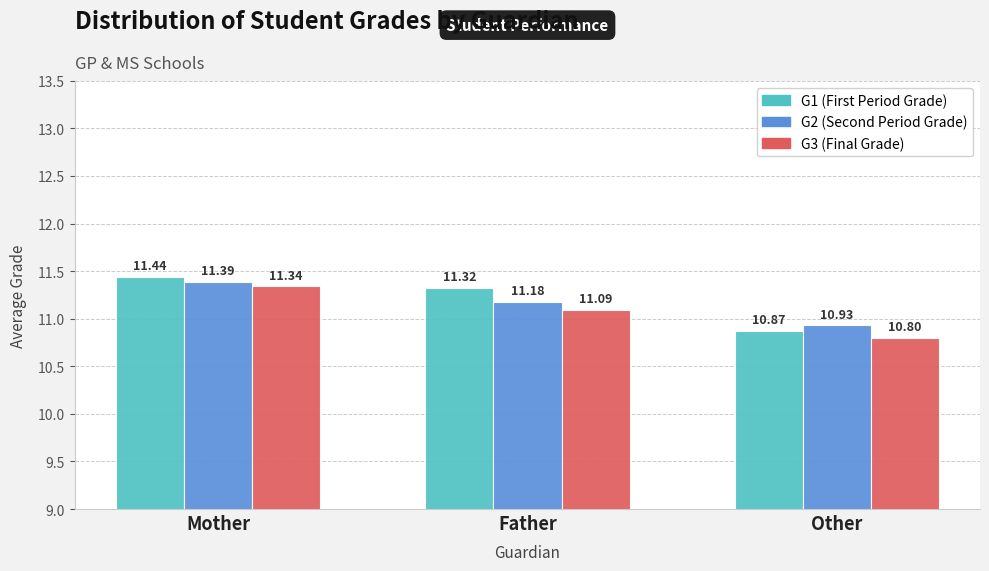

At which category is the sum across all series the highest?

Mother